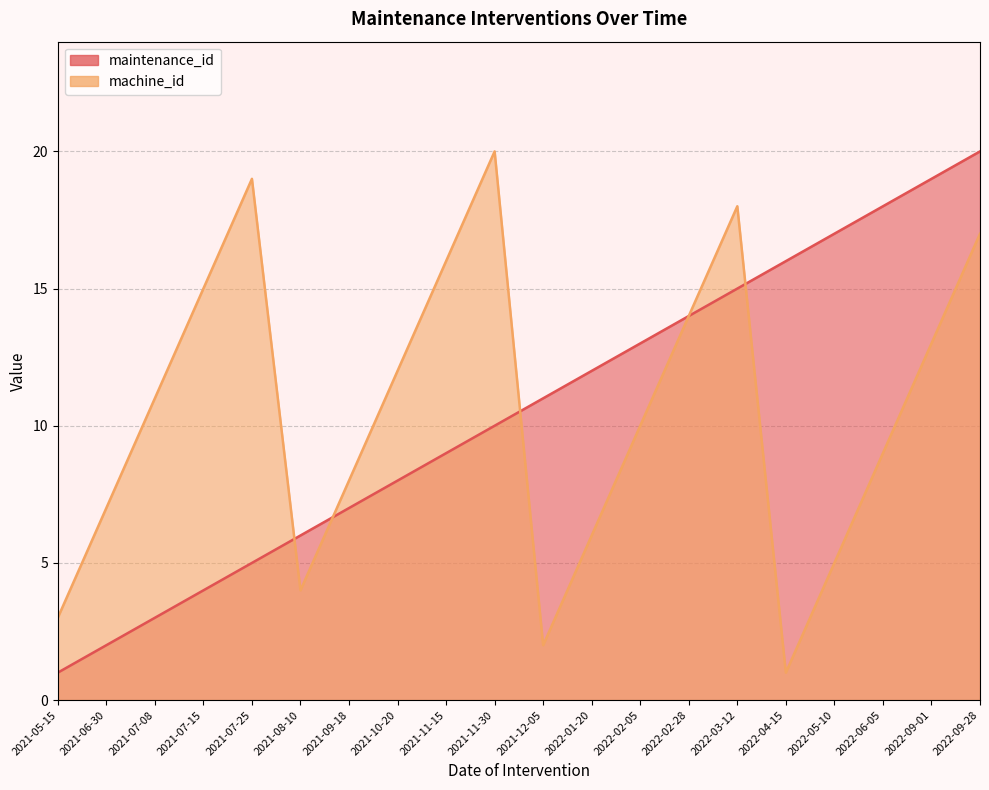

What position from the right is 2022-03-12?

6